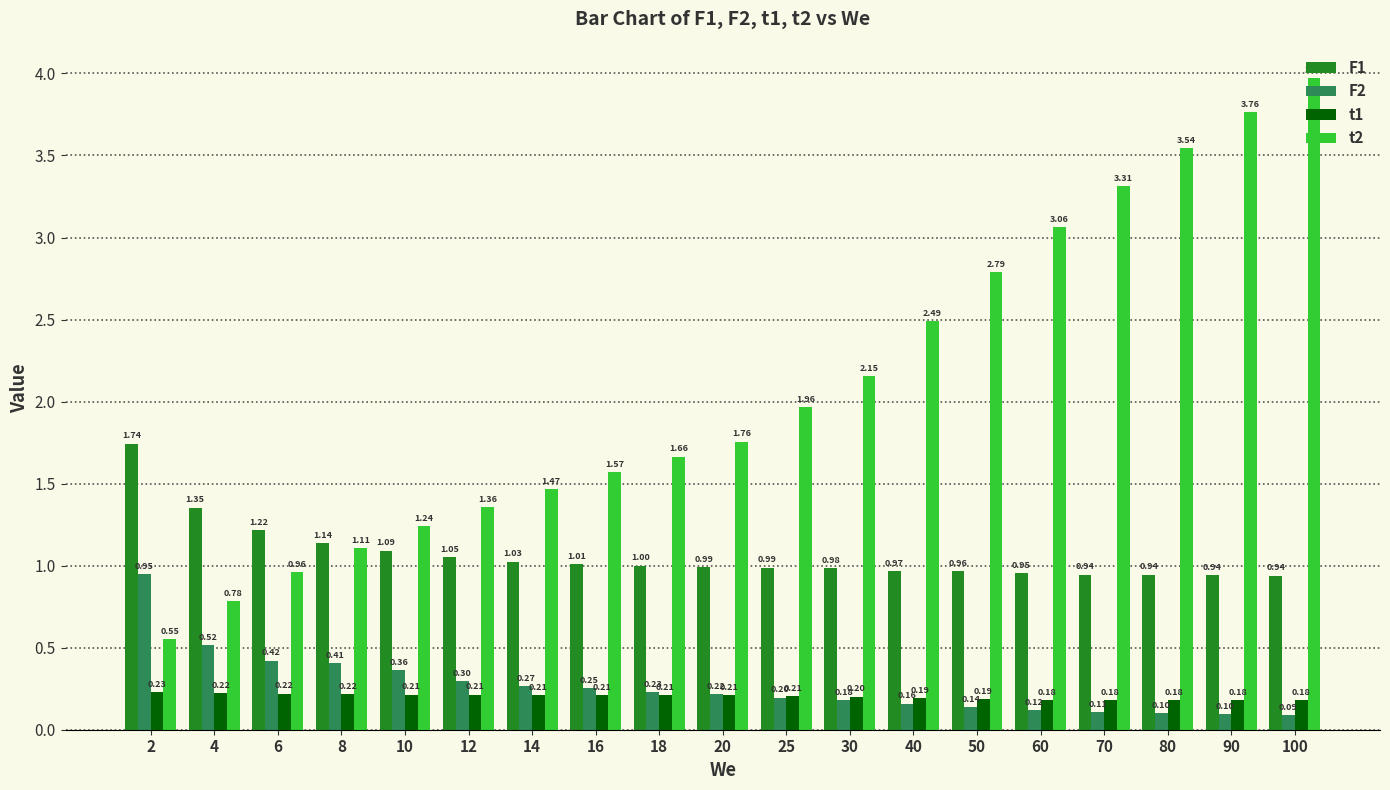

Which series has the widest spread of values?

t2